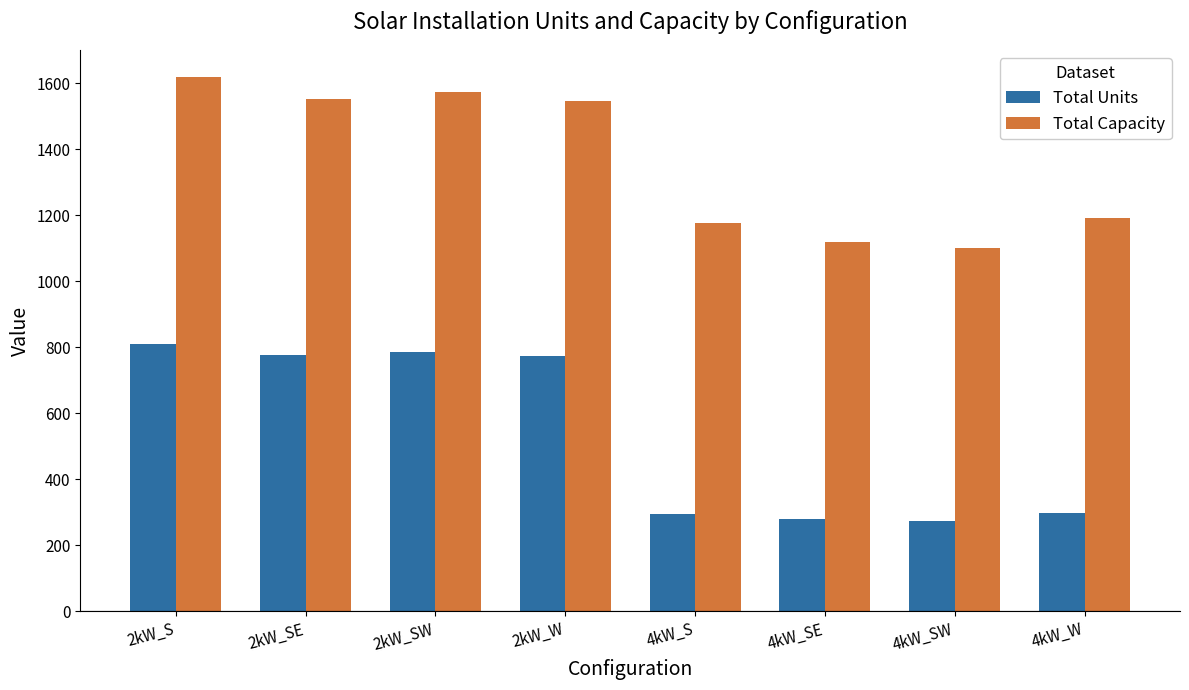

What is the difference between the Total Units values at 2kW_SW and 4kW_SW?

511